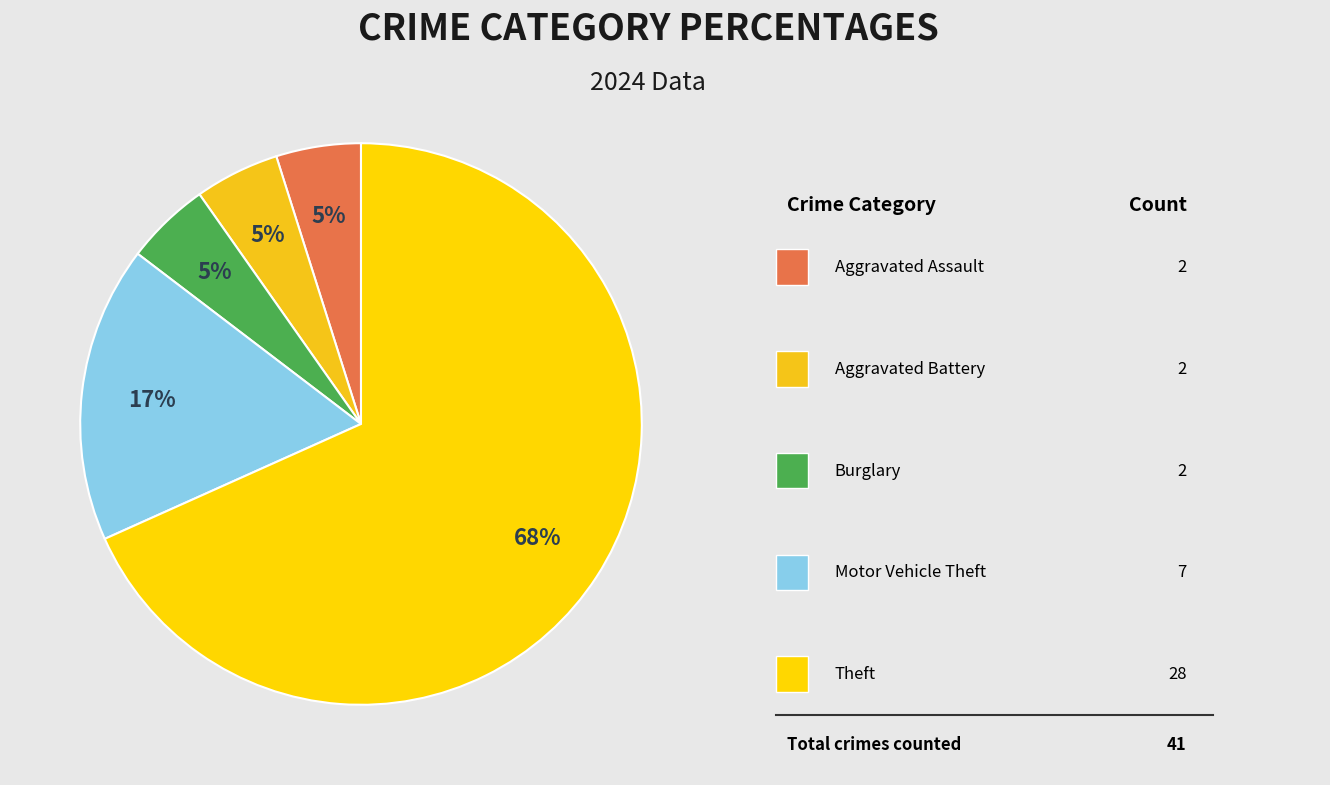

To the nearest percent, what is the difference between the largest and smallest slice percentages?

63%